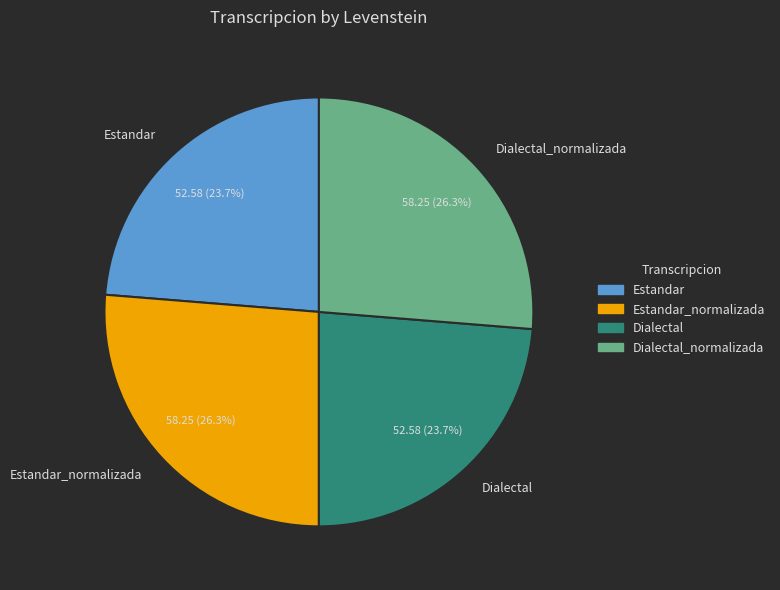

Is there a majority slice in this chart?

No